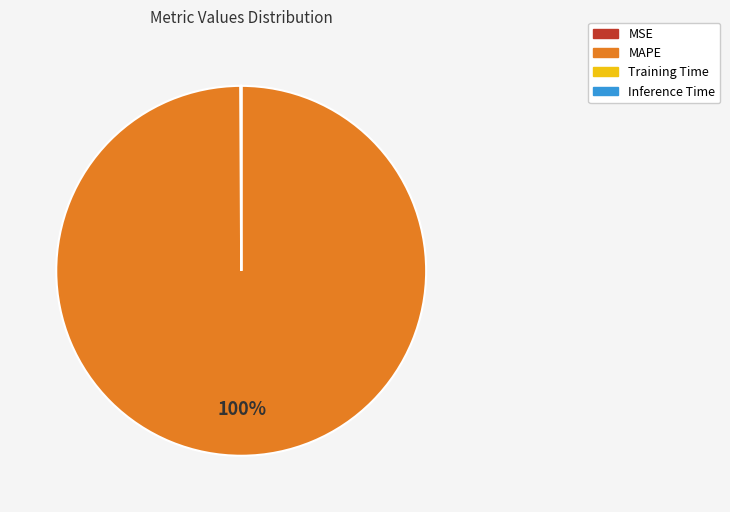

To the nearest percent, what is the difference between the largest and smallest slice percentages?

100%